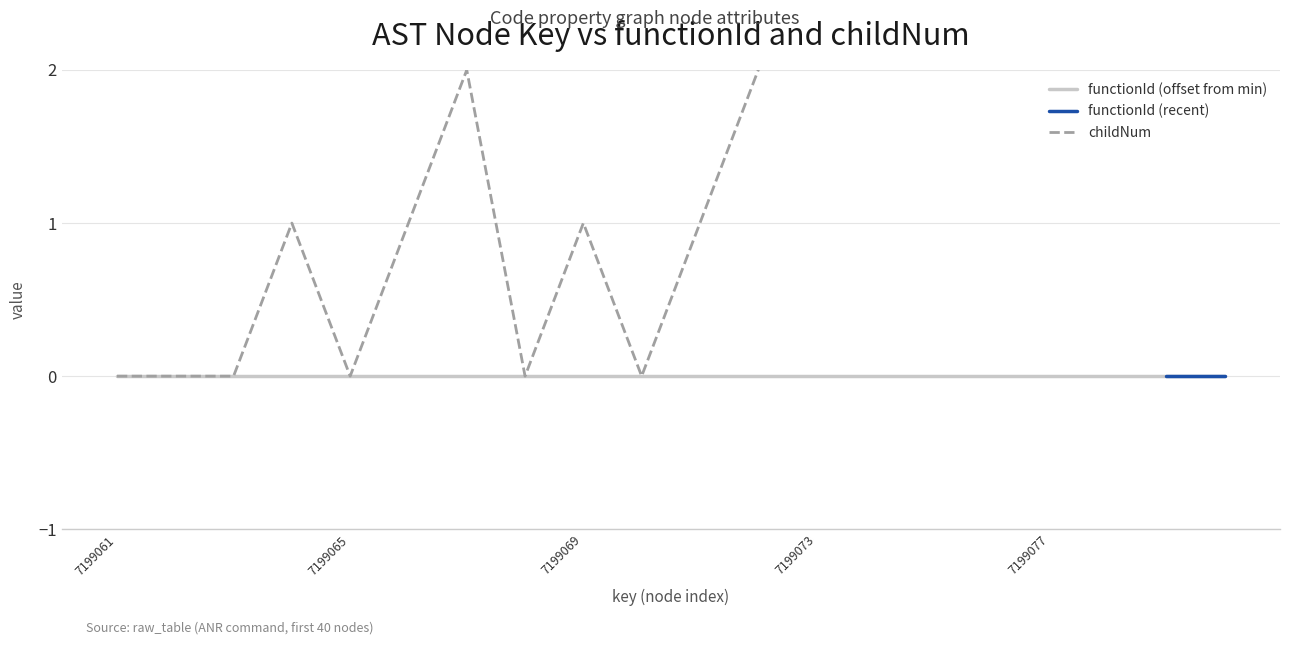

True or false: the data shows 6 at 7199074.

False